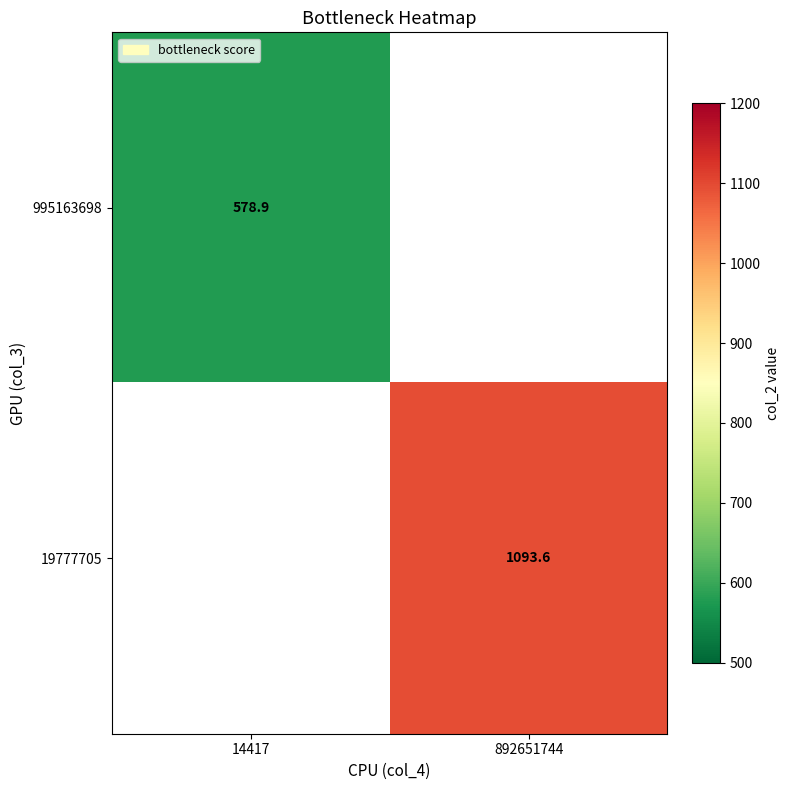

The value of 19777705 at 892651744 is 1093.6. True or false?

True